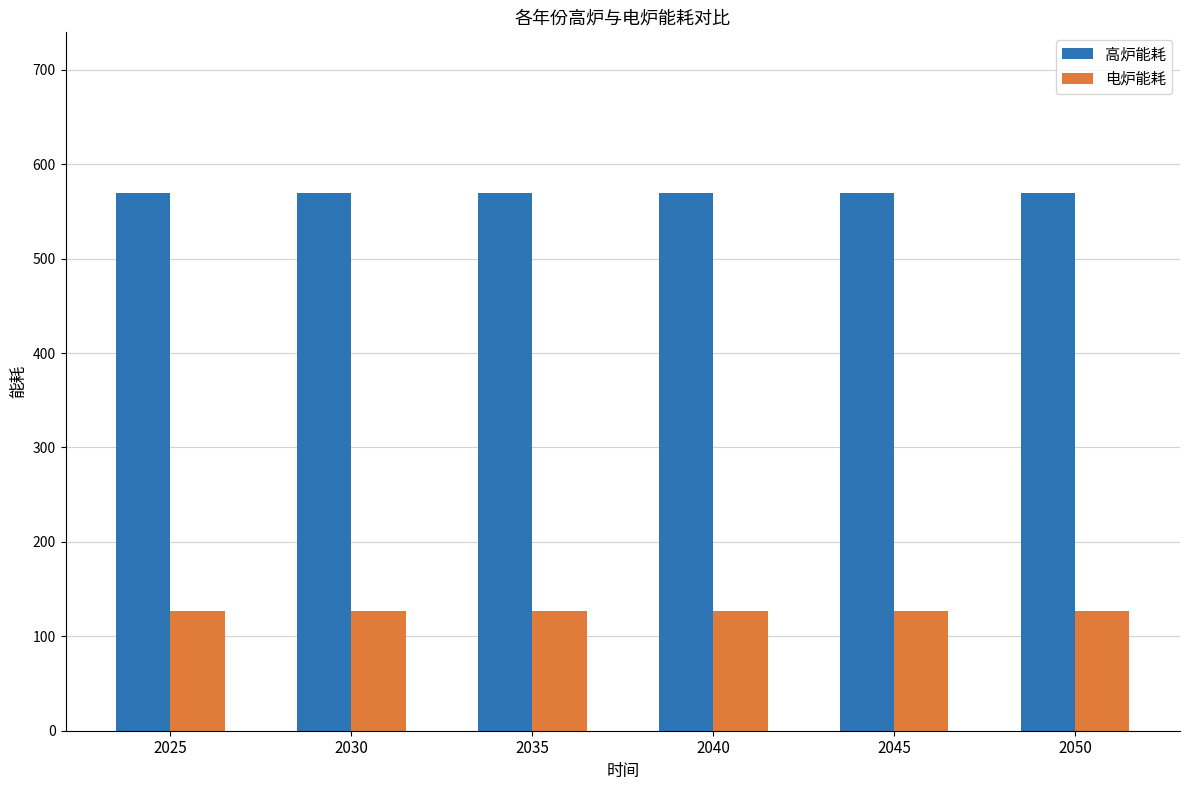

What is the sum of all 电炉能耗 values?

762.1